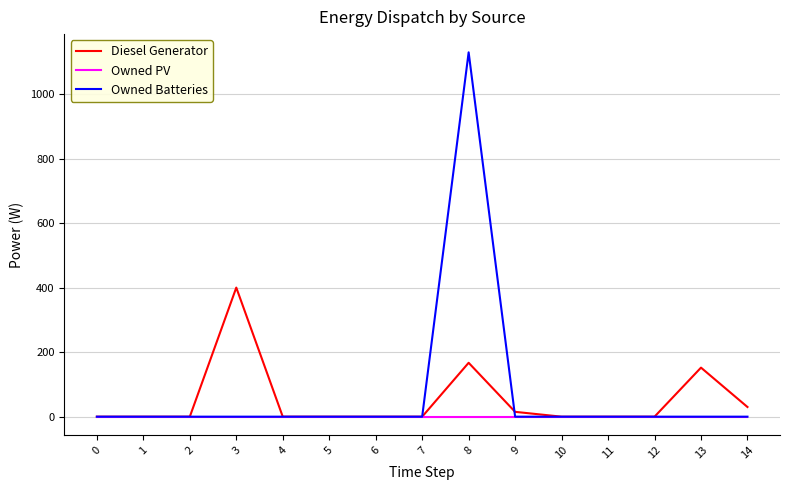

How many lines are shown in the chart?

3